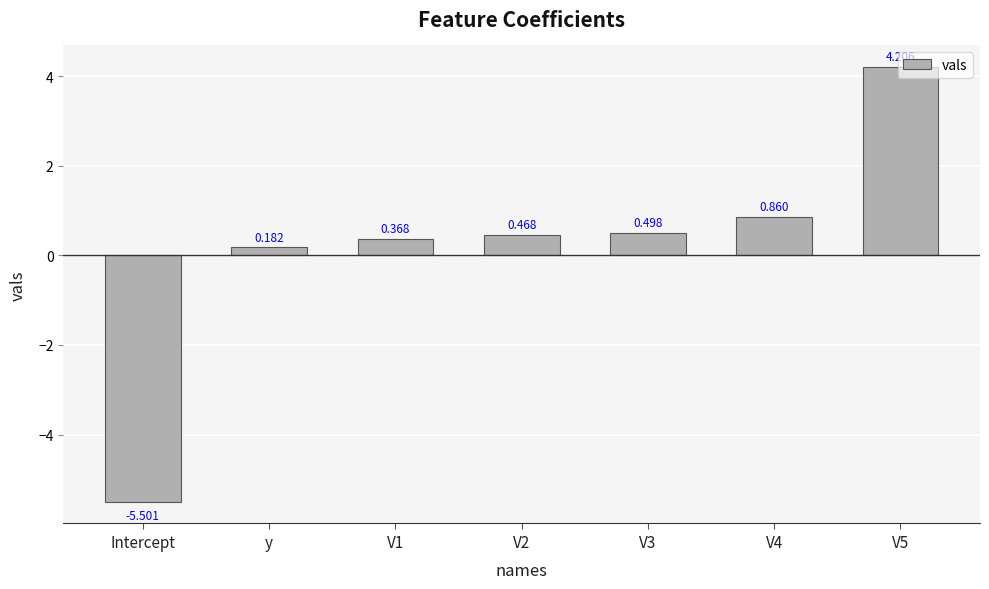

Between y and Intercept, which is larger?

y